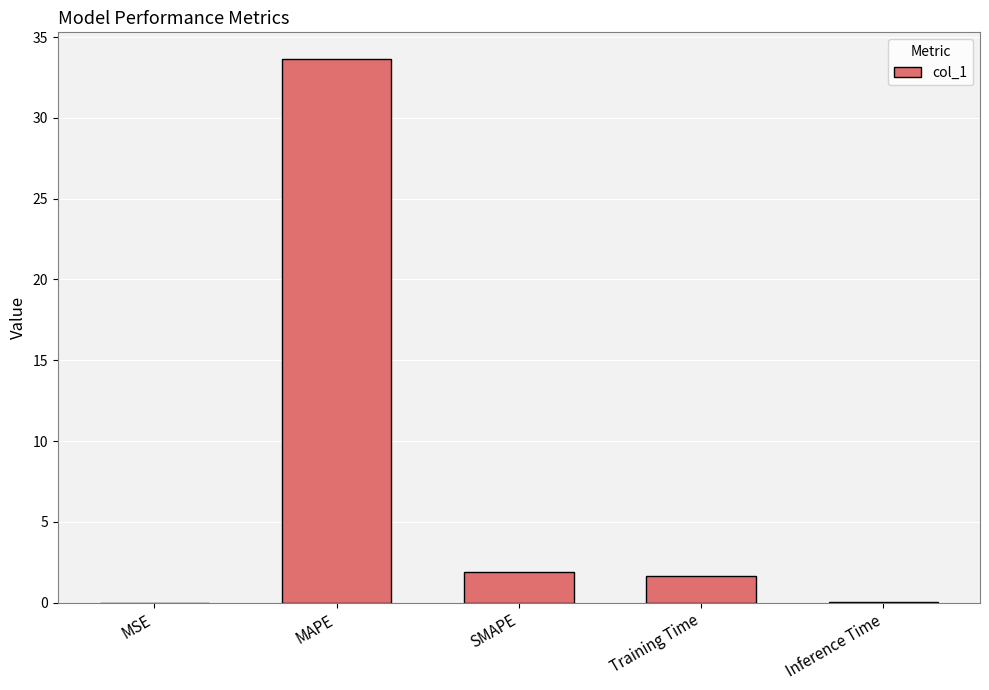

Between Training Time and MSE, which is larger?

Training Time